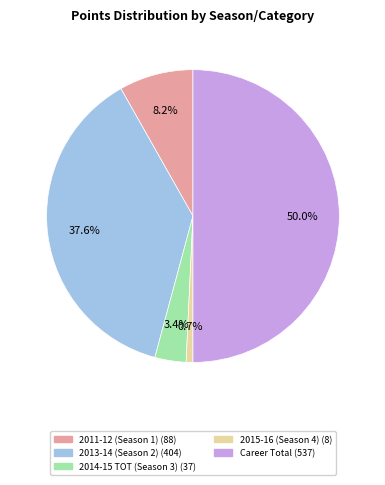

How many segments does this pie chart have?

5